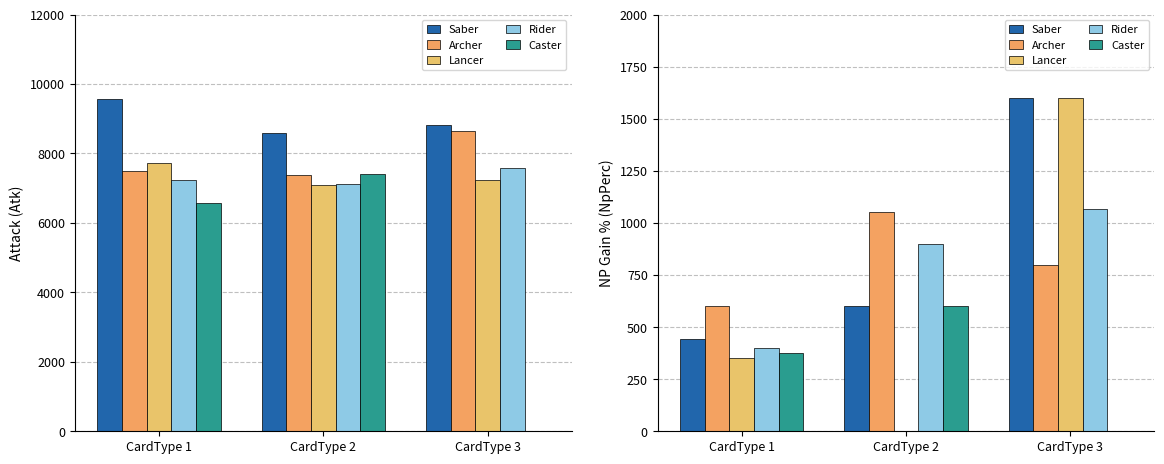

How many data points in Archer are above 800?

1